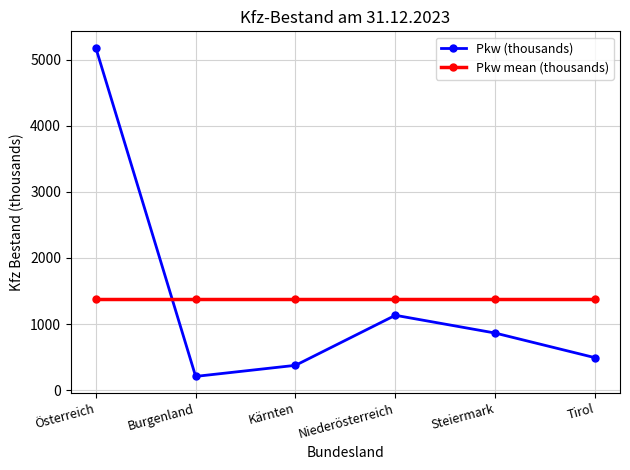

What is the spread (max minus min) of values at Steiermark?

512.2